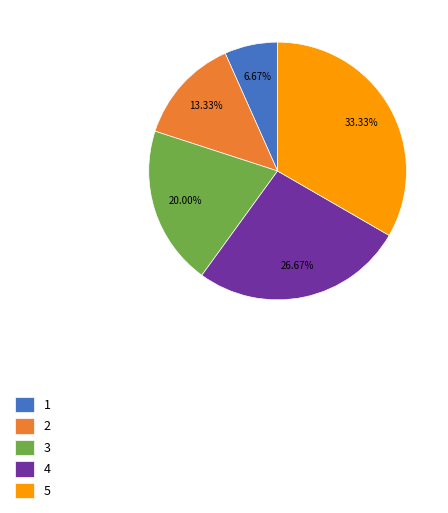

How much of the chart is everything except 5?

66.7%